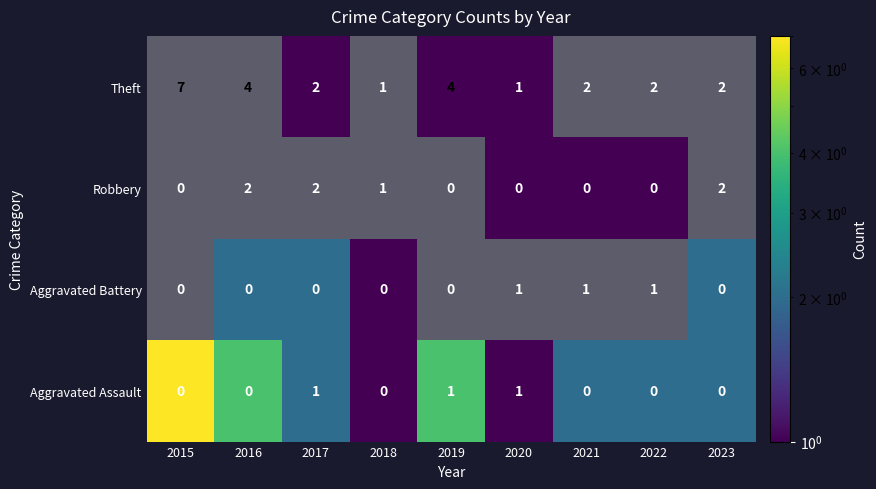

Which label corresponds to the smallest value in the chart?

2017